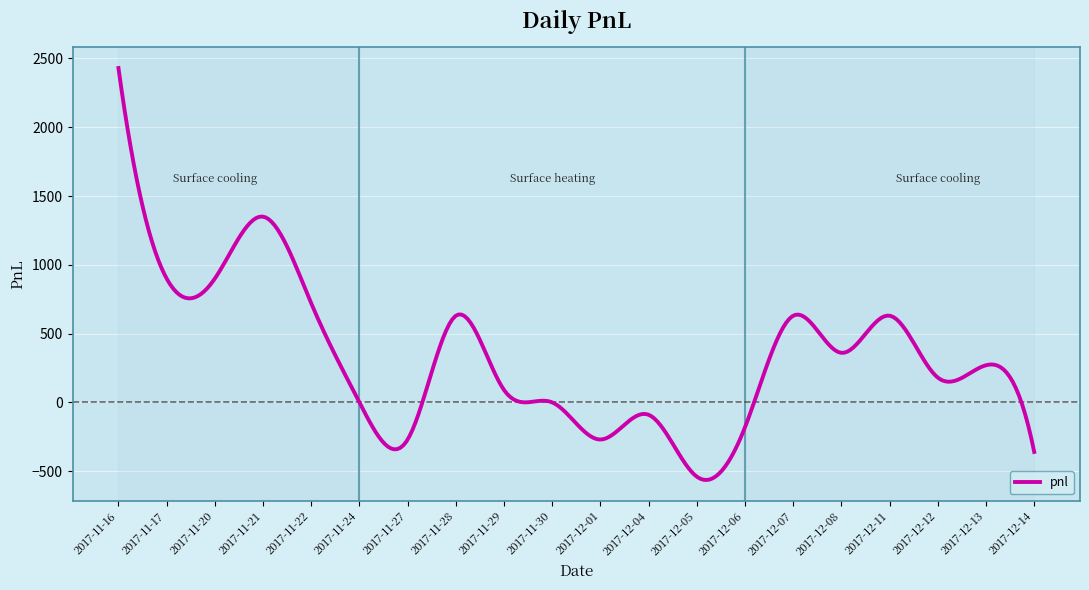

True or false: there are more than 2 points higher than both neighbors.

True